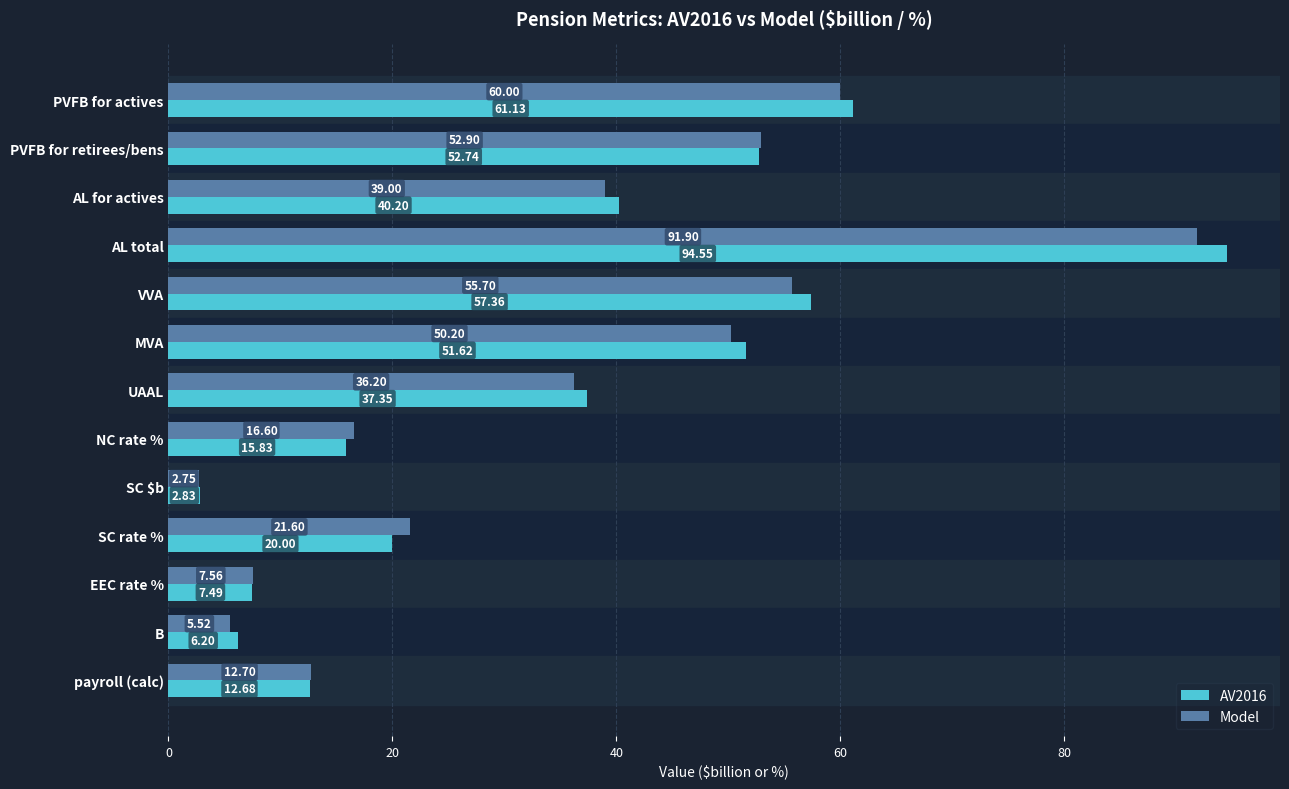

What is the difference between the second highest and second lowest values in the AV2016 series?

54.9